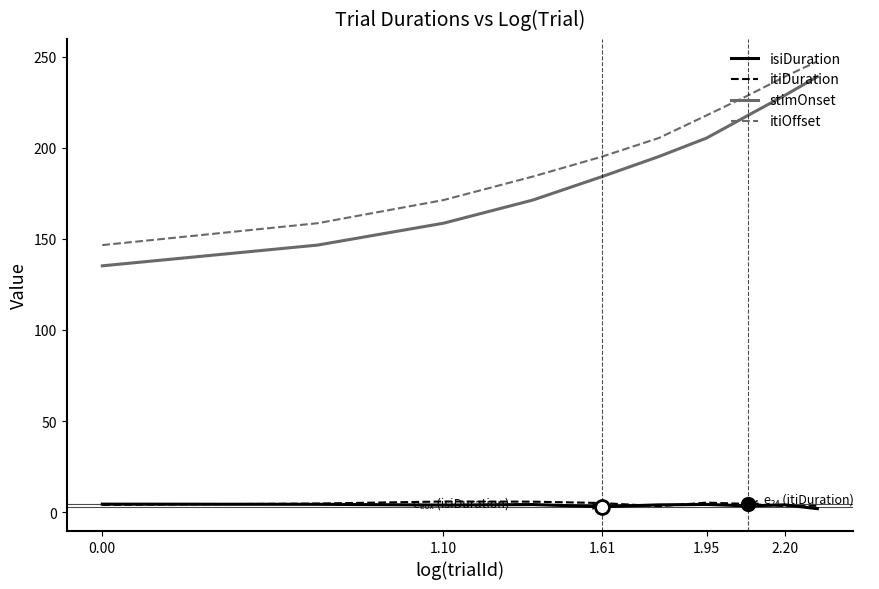

True or false: isiDuration and itiOffset cross at least once.

False